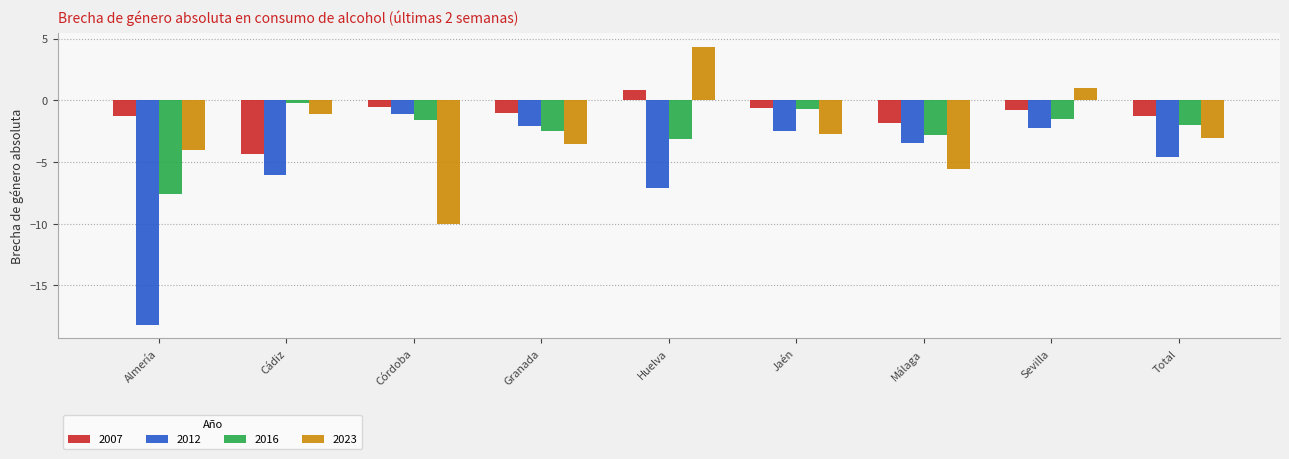

How many bars are there in each group?

4